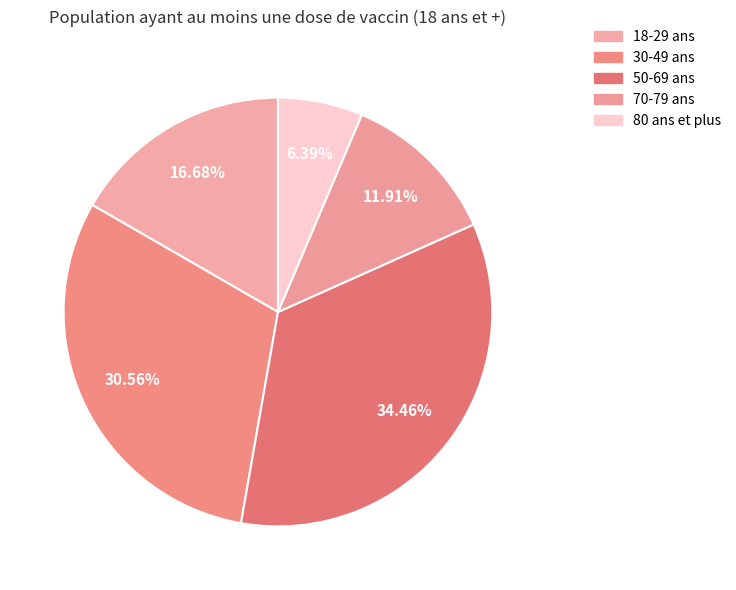

Count the number of slices in the pie.

5